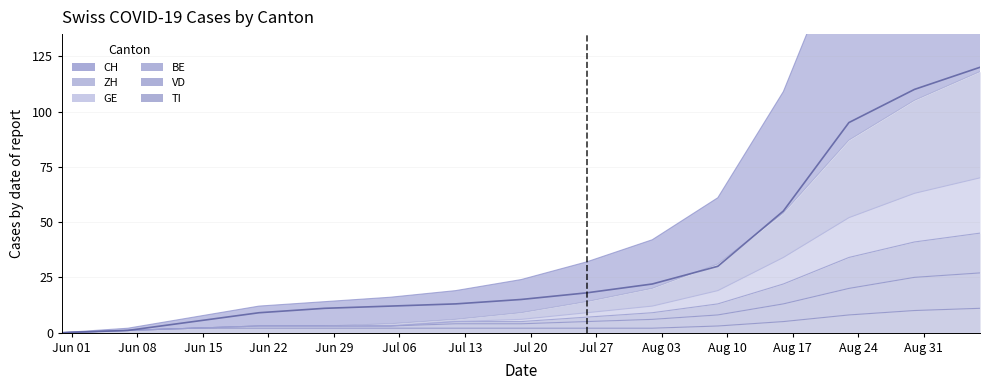

Reading right to left, transcribe all the data shown in this chart.

CH: 120	110	95	55	30	22	18	15	13	12	11	9	5	1	0
ZH: 118	105	87	54	31	20	14	9	6	4	3	3	2	1	0
GE: 70	63	52	34	19	12	9	6	5	3	3	3	2	1	0
BE: 45	41	34	22	13	9	7	5	5	3	3	3	2	1	0
VD: 27	25	20	13	8	6	5	4	4	3	3	3	2	1	0
TI: 11	10	8	5	3	2	2	2	2	2	2	2	2	1	0